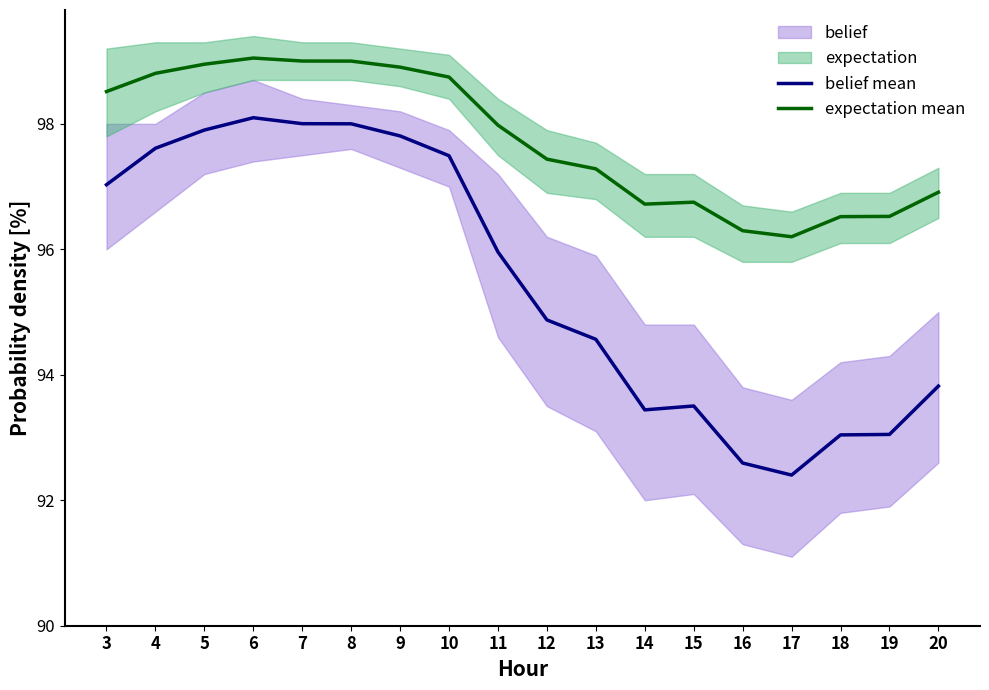

At which category is the sum across all series the highest?

6